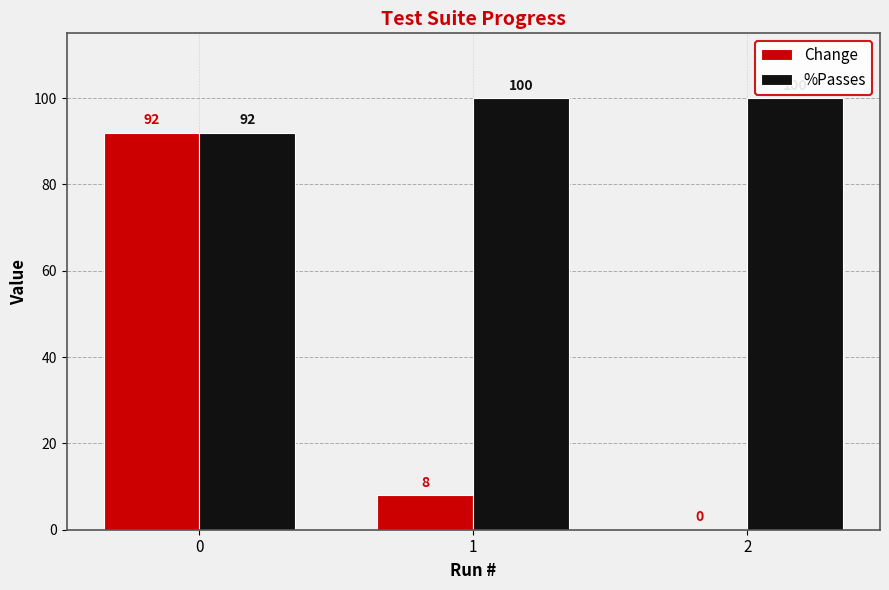

True or false: Change has a value of 0 at 2.

True